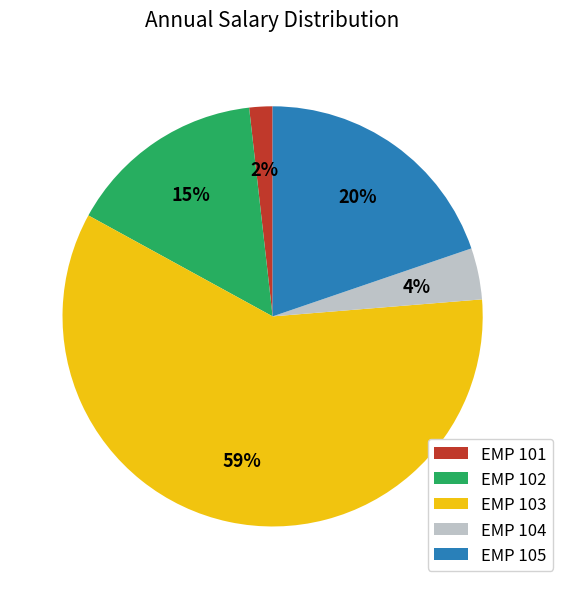

To the nearest percent, what is the difference between the largest and smallest slice percentages?

57%